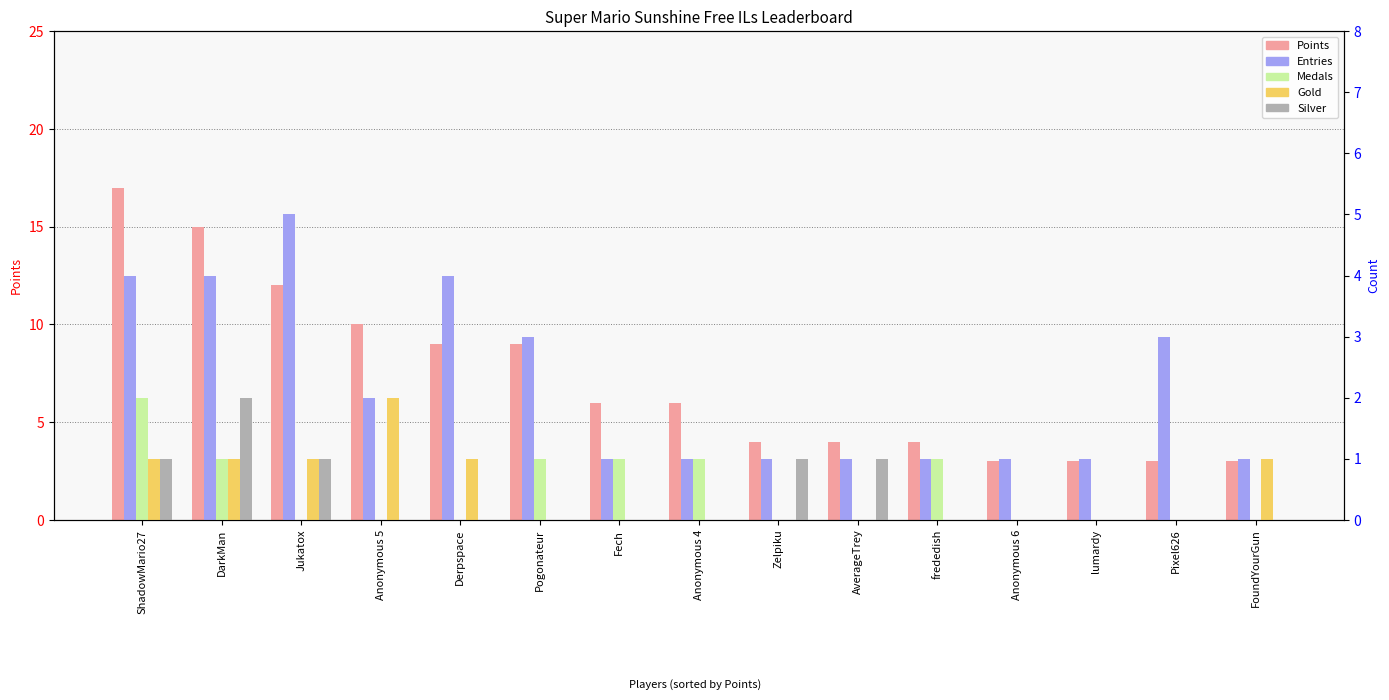

At lumardy, list the series in order from largest to smallest.

Points, Entries, Medals, Gold, Silver